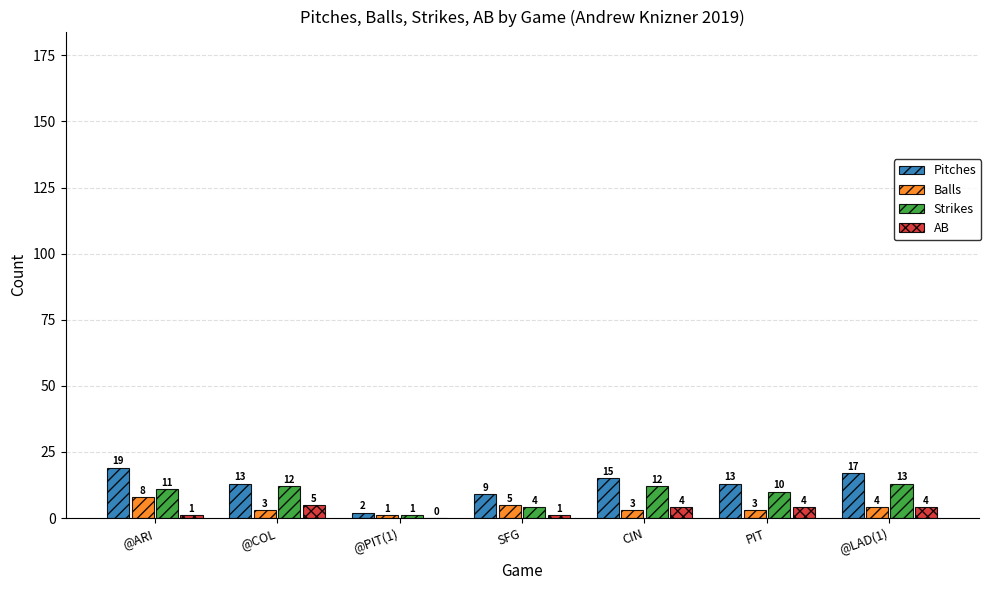

Reading left to right, extract all data points from this chart.

Pitches: @ARI=19	@COL=13	@PIT(1)=2	SFG=9	CIN=15	PIT=13	@LAD(1)=17
Balls: @ARI=8	@COL=3	@PIT(1)=1	SFG=5	CIN=3	PIT=3	@LAD(1)=4
Strikes: @ARI=11	@COL=12	@PIT(1)=1	SFG=4	CIN=12	PIT=10	@LAD(1)=13
AB: @ARI=1	@COL=5	@PIT(1)=0	SFG=1	CIN=4	PIT=4	@LAD(1)=4